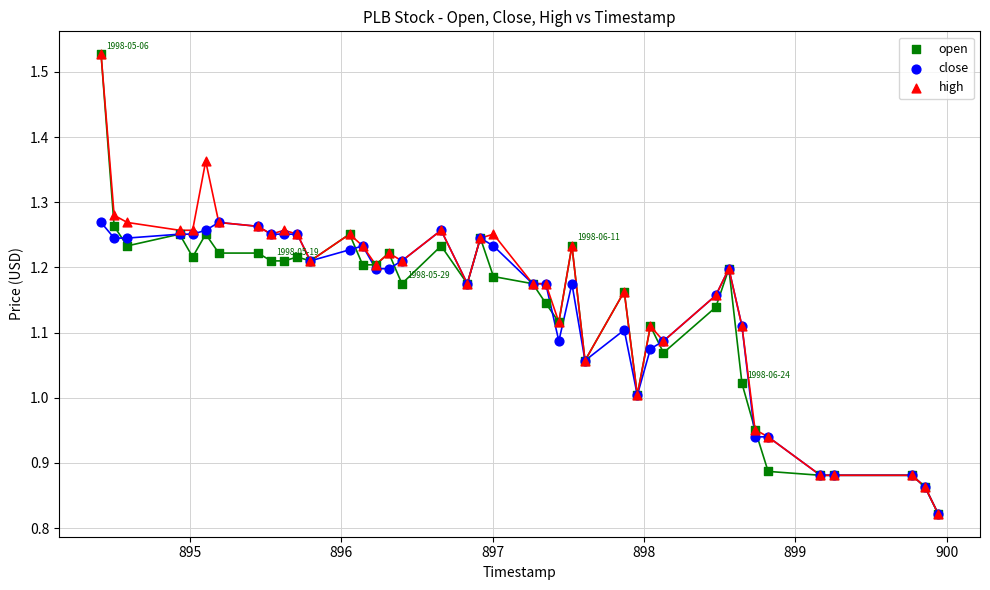

What are all the series names shown in the legend?

open, close, high